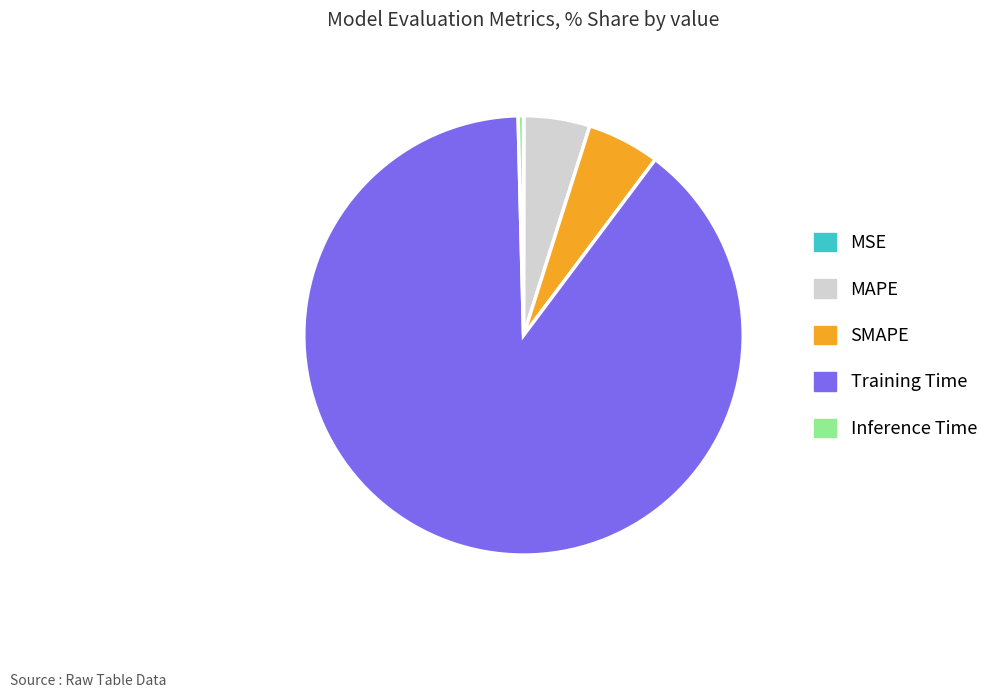

Which slice is the largest?

Training Time